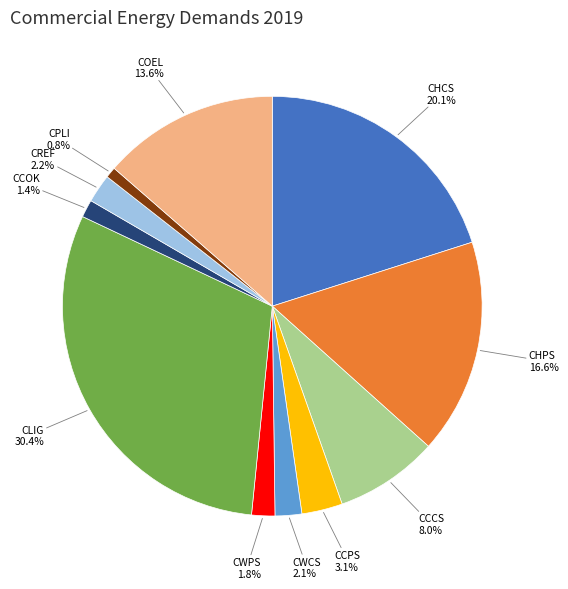

What is the ratio of the value at CCCS to the value at CLIG?

0.3